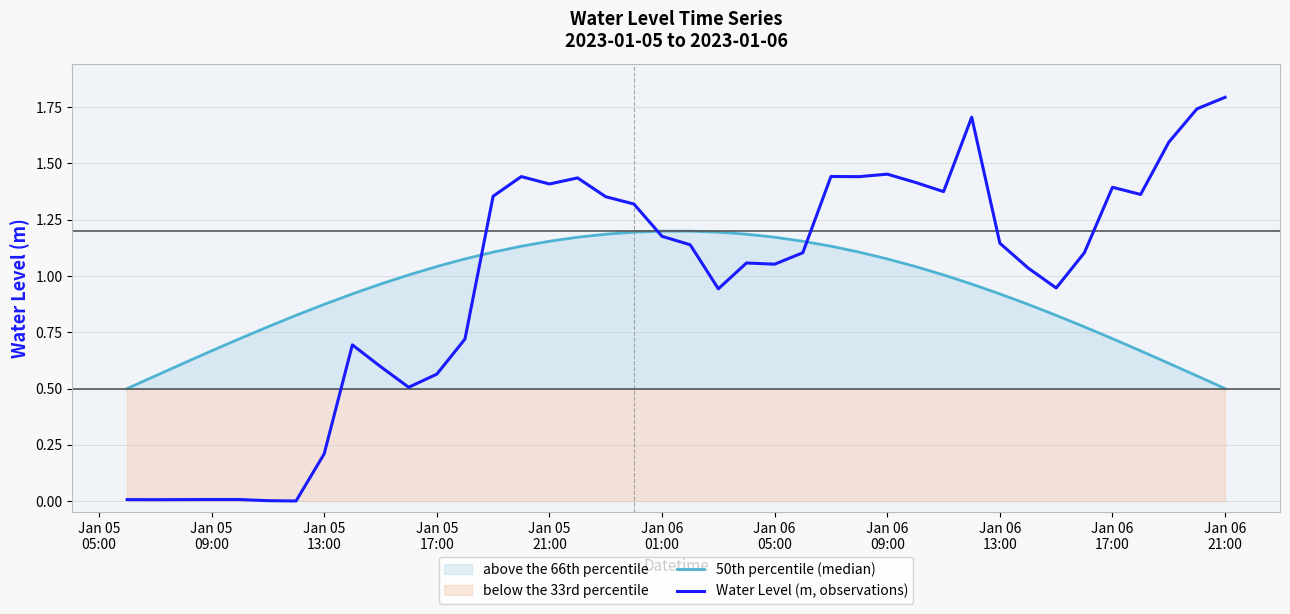

List the series in order of their peak value, highest first.

Water Level (m, observations), 50th percentile (median)